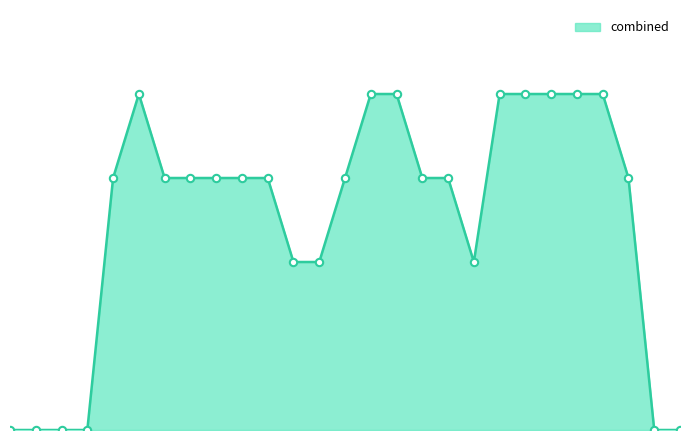

Does the chart have visible grid lines?

No